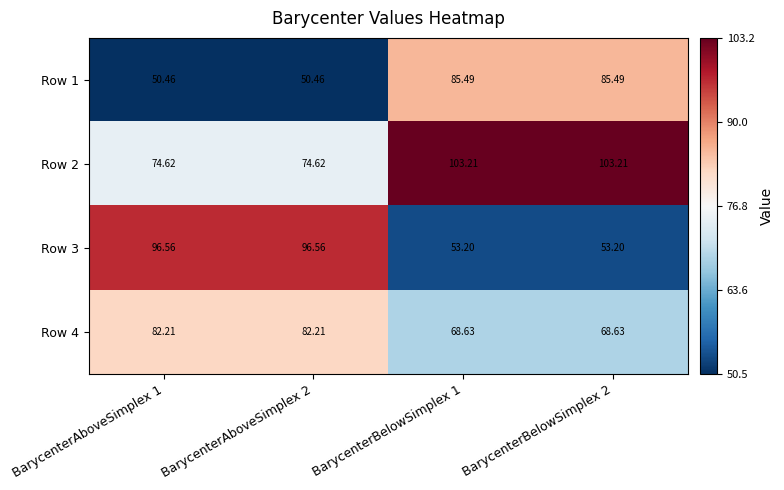

Is the value of Row 3 at BarycenterBelowSimplex 2 greater than the value of Row 2 at BarycenterAboveSimplex 2?

No